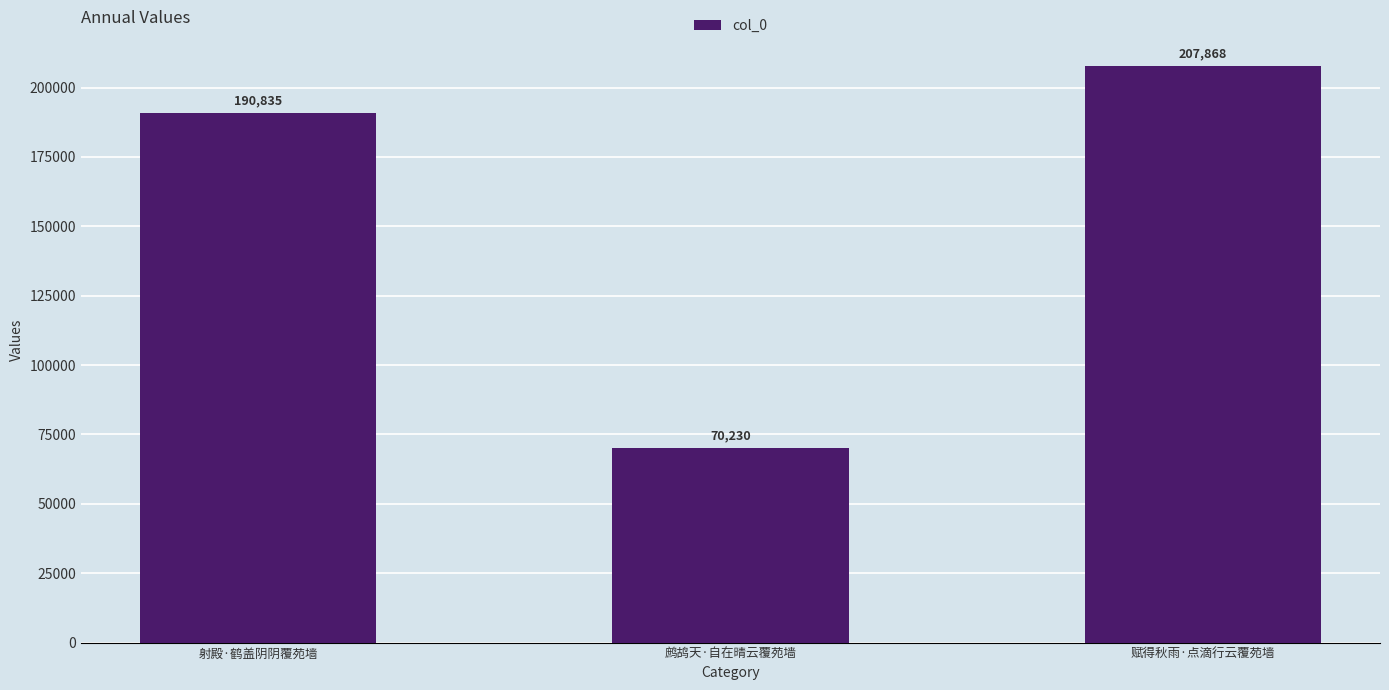

True or false: the data shows 101205 at 射殿·鹤盖阴阴覆苑墙.

False